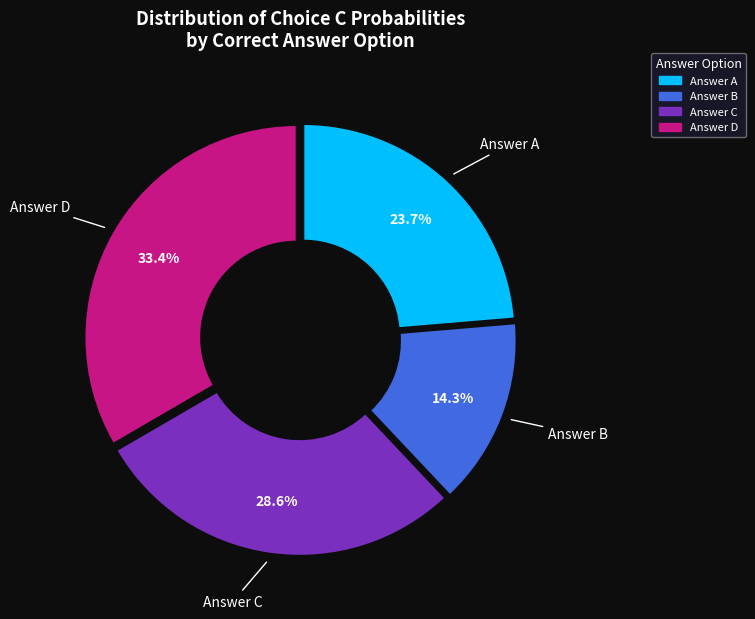

To the nearest percent, what is the average slice percentage?

25%